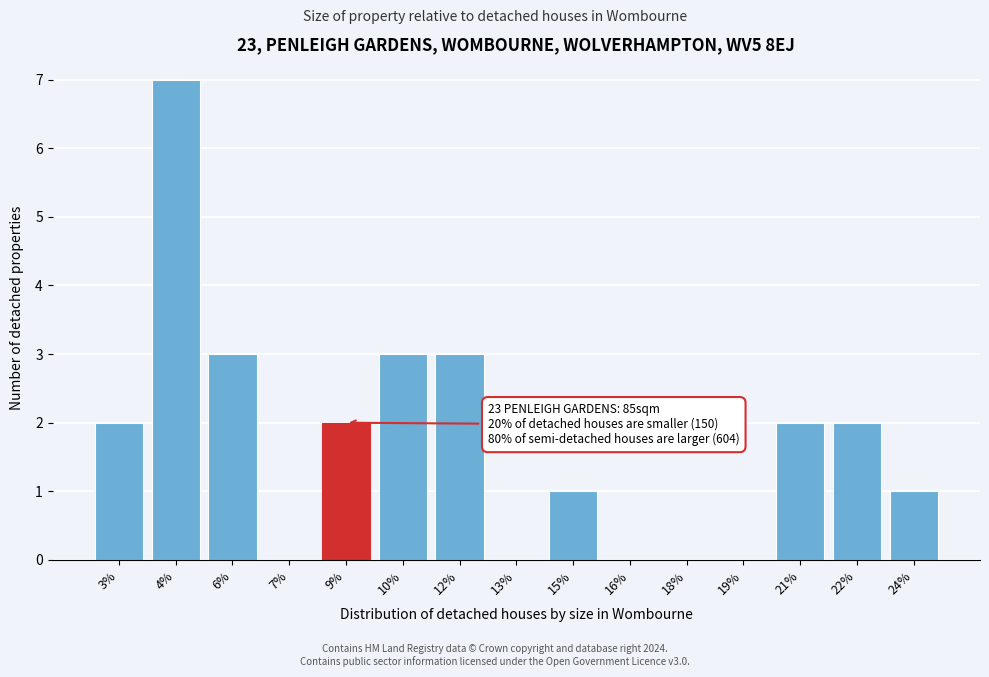

Reading left to right, what are all the values shown in this chart?

3%=2	4%=7	6%=3	7%=0	9%=2	10%=3	12%=3	13%=0	15%=1	16%=0	18%=0	19%=0	21%=2	22%=2	24%=1